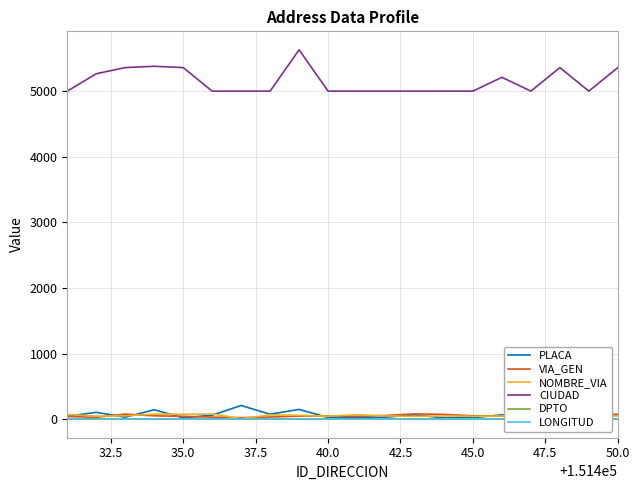

True or false: CIUDAD and DPTO cross at least once.

False